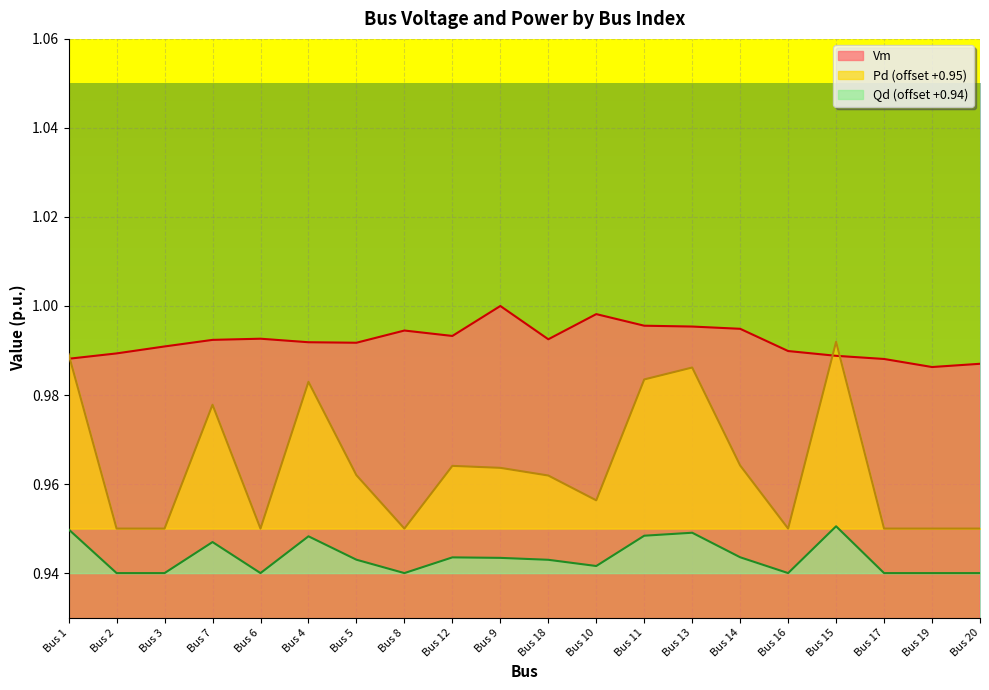

The Qd series shows 0.3 at Bus 9. True or false?

False